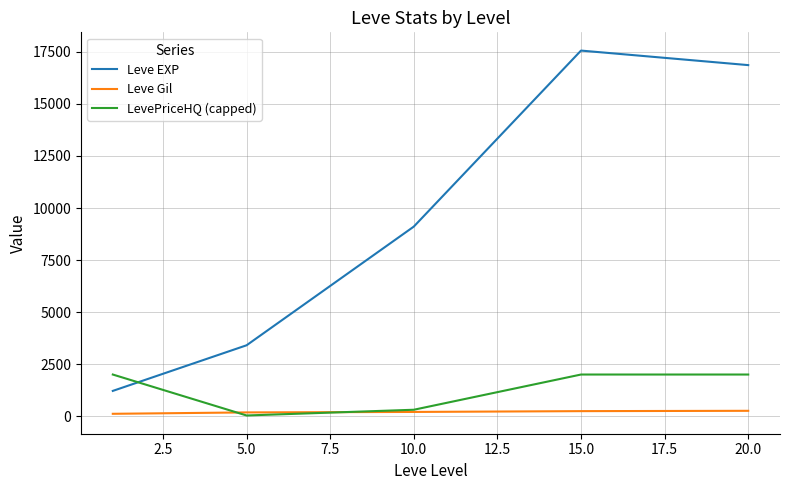

List the series in order of their peak value, highest first.

Leve EXP, LevePriceHQ (capped), Leve Gil